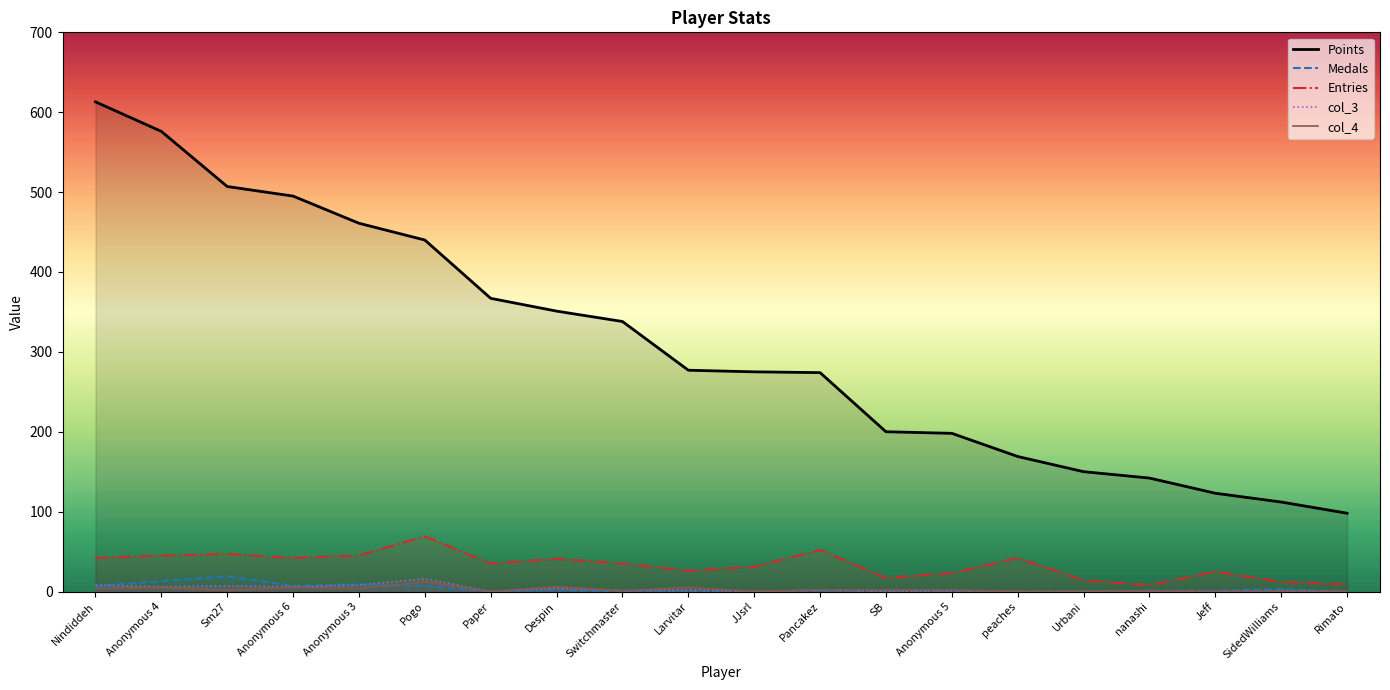

Rank the categories by col_4 value from highest to lowest.

Pogo, Despin, Anonymous 4, Anonymous 6, Larvitar, Nindiddeh, Anonymous 3, Sm27, Pancakez, SB, Anonymous 5, Switchmaster, nanashi, Paper, JJsrl, peaches, Urbani, Jeff, SidedWilliams, Rimato